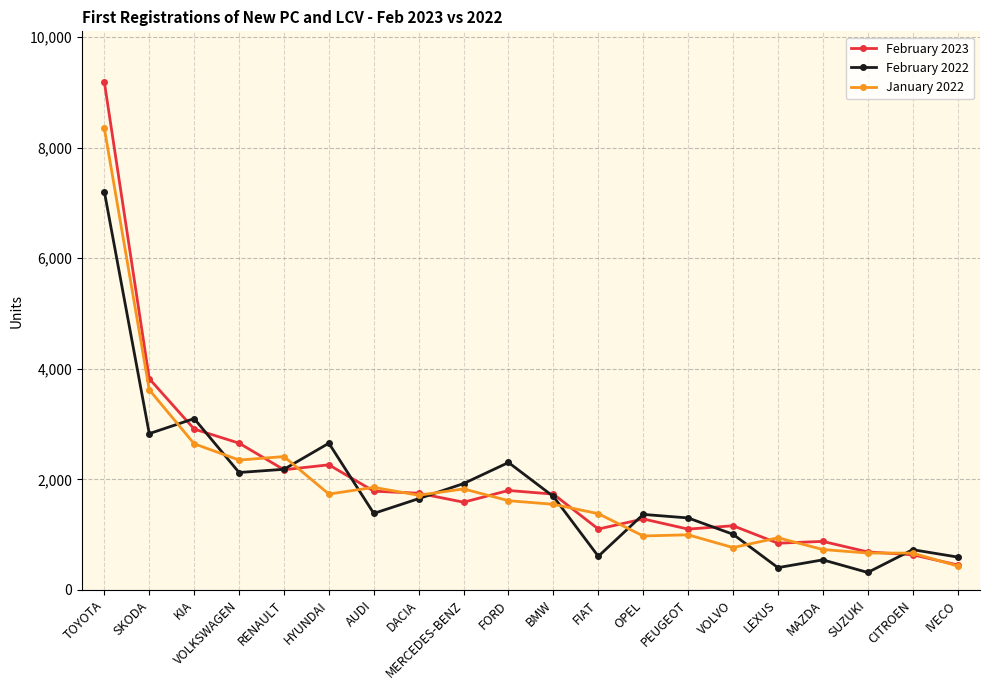

How many data points does each series have?

20